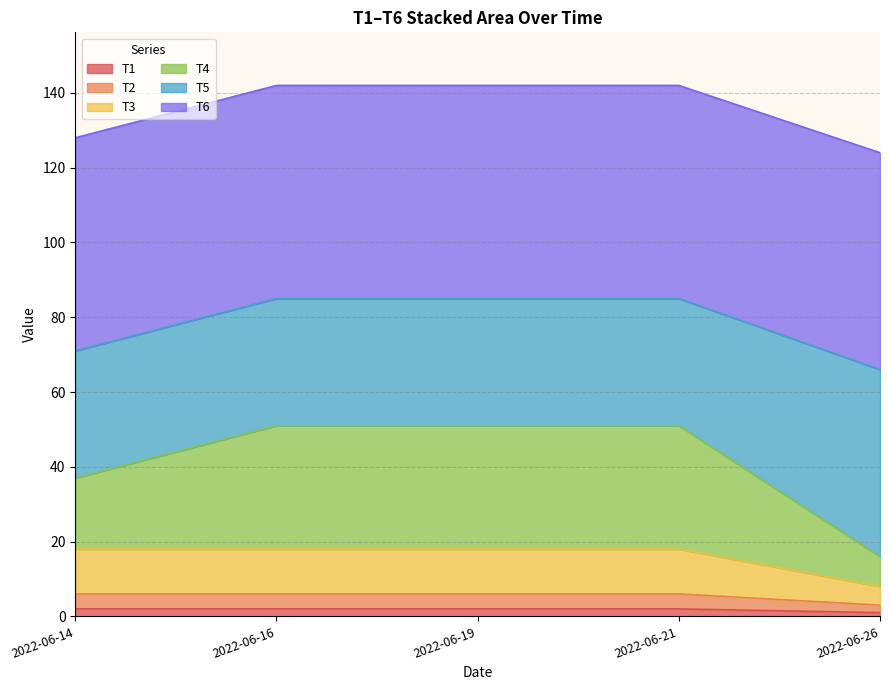

How many lines are shown in the chart?

6